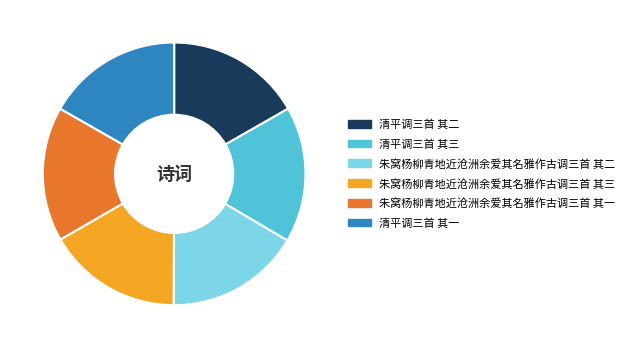

Combined, do 清平调三首 其三 and 清平调三首 其一 account for over 50%?

No